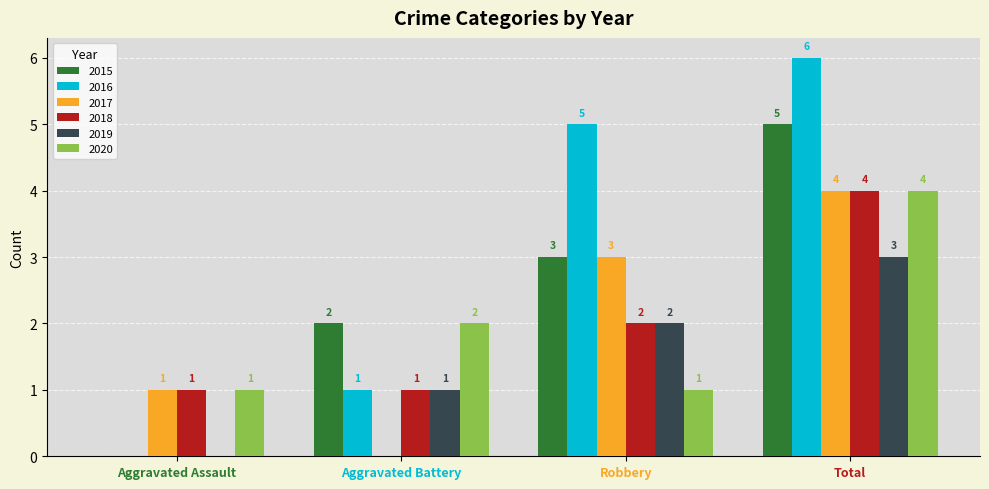

Reading left to right, extract all data points from this chart.

2015: 0	2	3	5
2016: 0	1	5	6
2017: 1	0	3	4
2018: 1	1	2	4
2019: 0	1	2	3
2020: 1	2	1	4